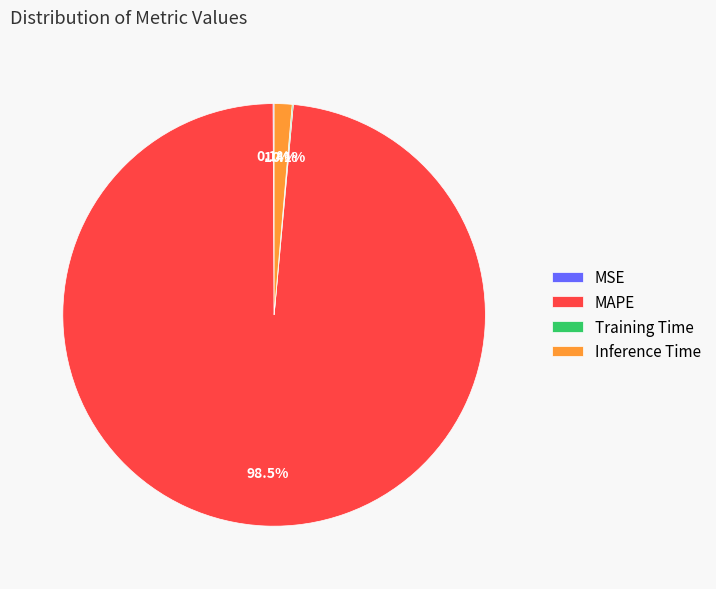

Which category has the biggest portion of the pie?

MAPE